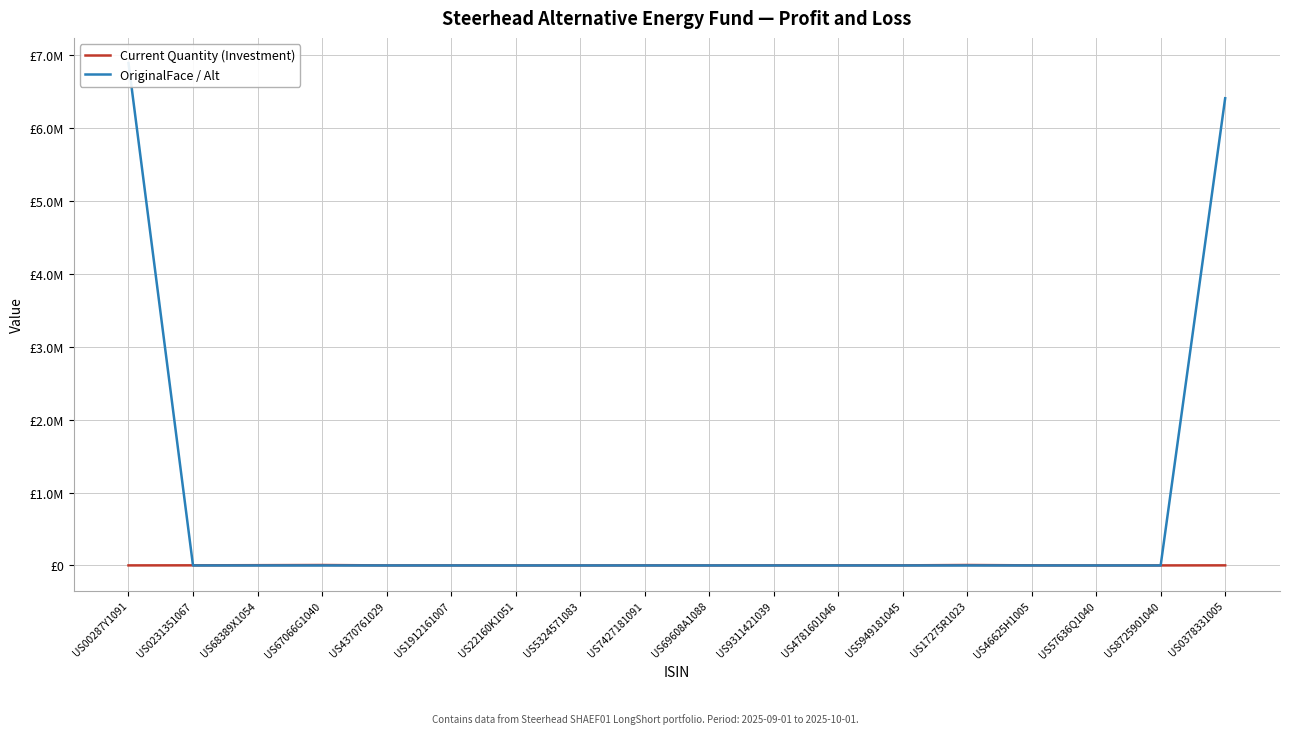

True or false: Current Quantity (Investment) and OriginalFace / Alt cross at least once.

True